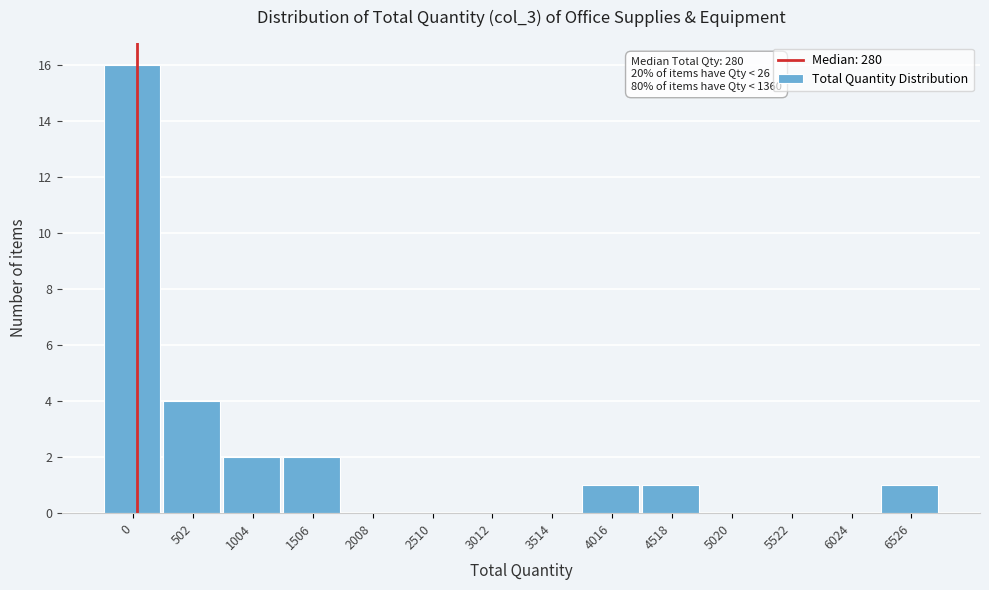

Reading left to right, what are all the values shown in this chart?

0=16	502=4	1004=2	1506=2	2008=0	2510=0	3012=0	3514=0	4016=1	4518=1	5020=0	5522=0	6024=0	6526=1